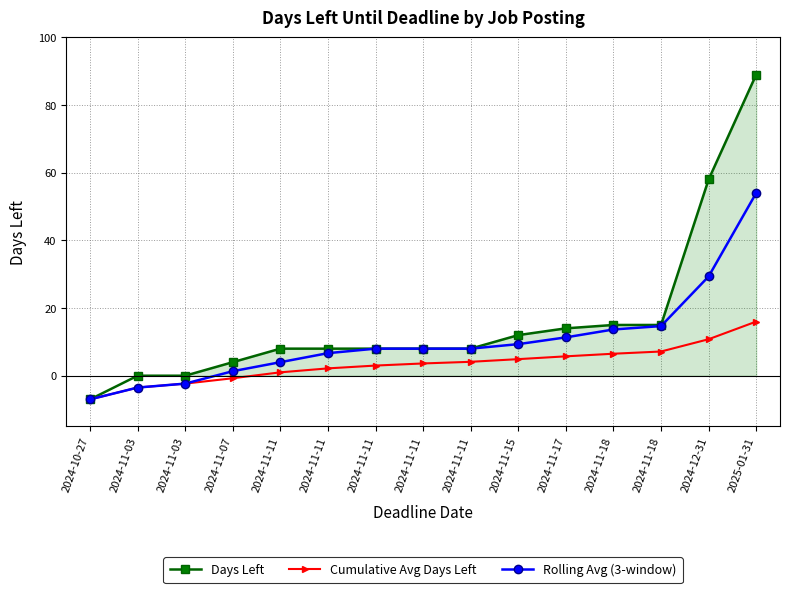

List the series in order of their peak value, lowest first.

Cumulative Avg Days Left, Rolling Avg (3-window), Days Left